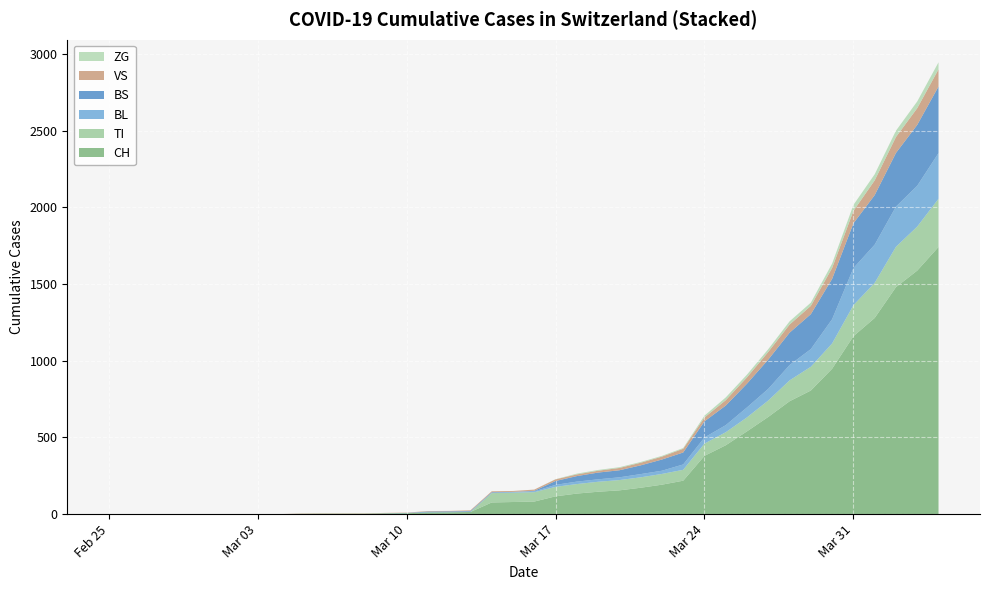

Reading left to right, extract all data points from this chart.

CH: 0	0	0	0	0	0	0	0	0	2	3	3	3	5	6	11	12	14	76	79	82	116	134	146	155	172	192	218	380	449	540	634	736	806	948	1160	1279	1480	1588	1742
TI: 0	0	0	0	0	0	0	0	0	0	0	0	0	0	0	0	0	0	61	61	61	62	62	65	67	68	70	71	80	85	91	107	136	155	165	202	229	263	287	314
ZG: 0	0	0	0	0	0	0	0	0	0	0	0	0	0	0	0	0	0	0	0	0	1	5	5	5	5	5	5	12	18	18	18	21	21	29	39	40	41	44	46
VS: 0	0	0	0	0	0	0	0	0	2	2	2	2	2	2	3	3	5	6	6	8	11	11	12	15	17	19	24	25	35	41	50	53	54	71	81	96	104	109	112
BL: 0	0	0	0	0	0	0	0	0	0	0	0	0	1	2	2	2	2	2	5	5	13	16	16	18	21	21	35	40	46	65	76	100	115	158	242	249	262	266	298
BS: 0	0	0	0	0	0	0	0	0	0	0	0	0	0	0	4	4	4	4	0	4	25	36	44	46	57	73	78	105	128	155	191	211	228	263	292	323	350	397	434